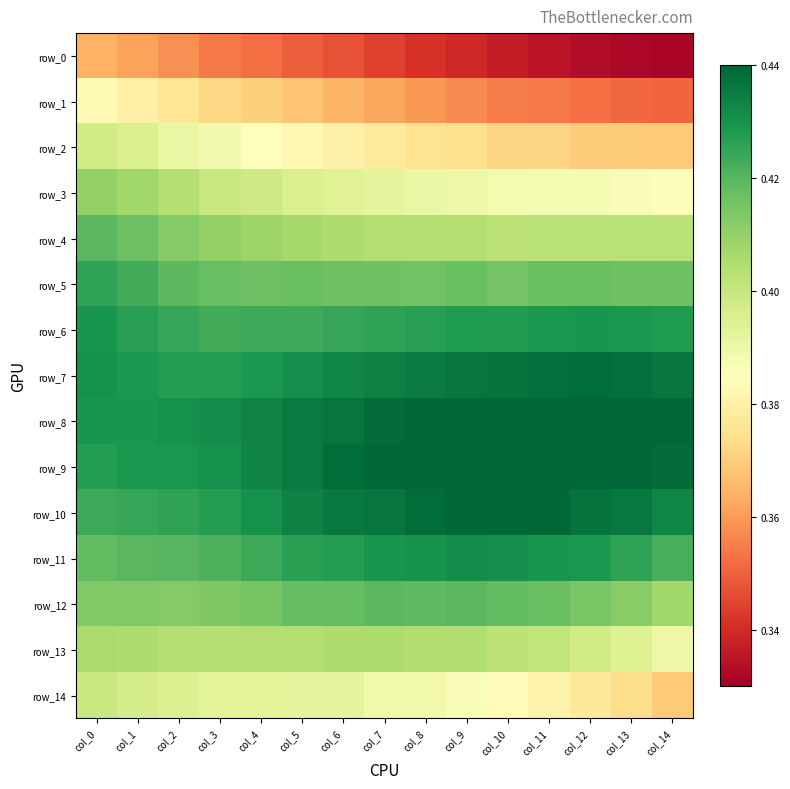

Reading right to left, transcribe all the data shown in this chart.

row_0: 0.3	0.3	0.3	0.3	0.3	0.3	0.3	0.3	0.3	0.3	0.4	0.4	0.4	0.4	0.4
row_1: 0.4	0.4	0.4	0.4	0.4	0.4	0.4	0.4	0.4	0.4	0.4	0.4	0.4	0.4	0.4
row_2: 0.4	0.4	0.4	0.4	0.4	0.4	0.4	0.4	0.4	0.4	0.4	0.4	0.4	0.4	0.4
row_3: 0.4	0.4	0.4	0.4	0.4	0.4	0.4	0.4	0.4	0.4	0.4	0.4	0.4	0.4	0.4
row_4: 0.4	0.4	0.4	0.4	0.4	0.4	0.4	0.4	0.4	0.4	0.4	0.4	0.4	0.4	0.4
row_5: 0.4	0.4	0.4	0.4	0.4	0.4	0.4	0.4	0.4	0.4	0.4	0.4	0.4	0.4	0.4
row_6: 0.4	0.4	0.4	0.4	0.4	0.4	0.4	0.4	0.4	0.4	0.4	0.4	0.4	0.4	0.4
row_7: 0.4	0.4	0.4	0.4	0.4	0.4	0.4	0.4	0.4	0.4	0.4	0.4	0.4	0.4	0.4
row_8: 0.4	0.4	0.4	0.4	0.4	0.4	0.4	0.4	0.4	0.4	0.4	0.4	0.4	0.4	0.4
row_9: 0.4	0.4	0.4	0.4	0.4	0.4	0.4	0.4	0.4	0.4	0.4	0.4	0.4	0.4	0.4
row_10: 0.4	0.4	0.4	0.4	0.4	0.4	0.4	0.4	0.4	0.4	0.4	0.4	0.4	0.4	0.4
row_11: 0.4	0.4	0.4	0.4	0.4	0.4	0.4	0.4	0.4	0.4	0.4	0.4	0.4	0.4	0.4
row_12: 0.4	0.4	0.4	0.4	0.4	0.4	0.4	0.4	0.4	0.4	0.4	0.4	0.4	0.4	0.4
row_13: 0.4	0.4	0.4	0.4	0.4	0.4	0.4	0.4	0.4	0.4	0.4	0.4	0.4	0.4	0.4
row_14: 0.4	0.4	0.4	0.4	0.4	0.4	0.4	0.4	0.4	0.4	0.4	0.4	0.4	0.4	0.4